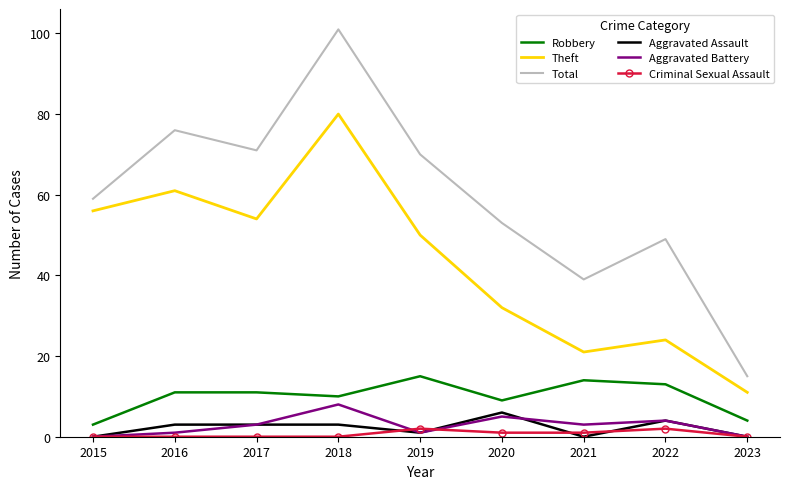

The value of Criminal Sexual Assault at 2018 is 0. True or false?

True